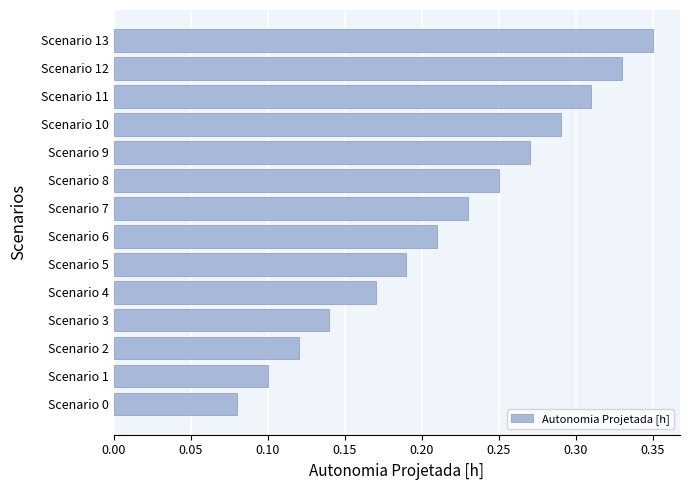

What is the sum of all values?

3.0